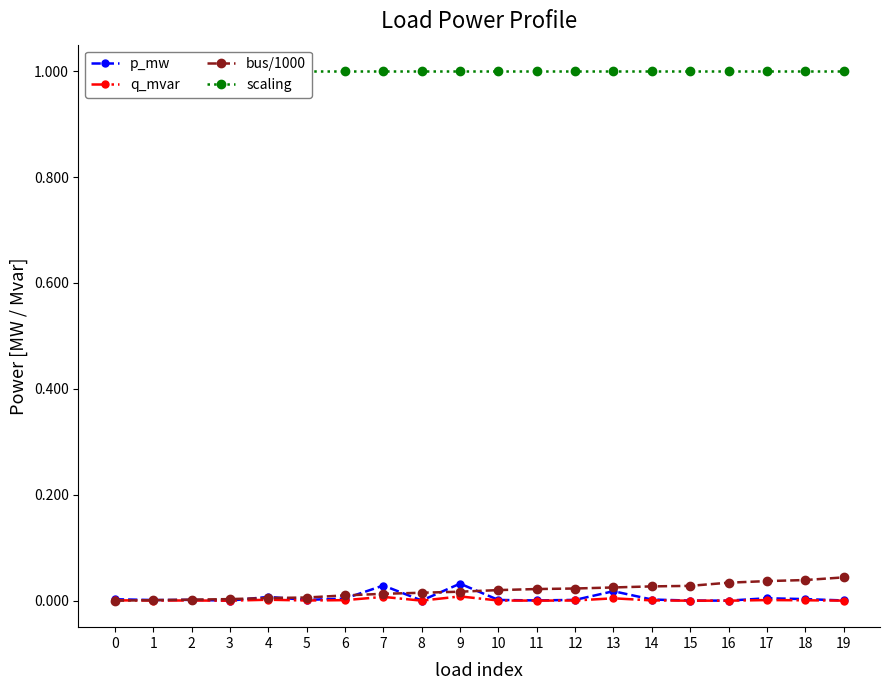

True or false: p_mw and scaling cross at least once.

False